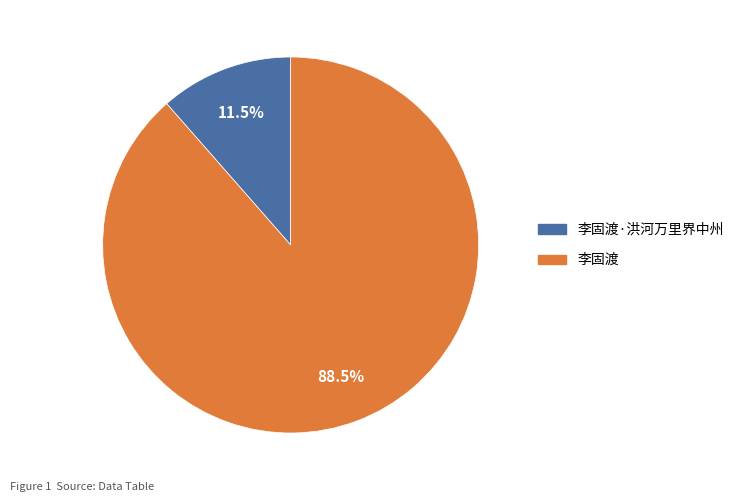

Count the number of slices in the pie.

2